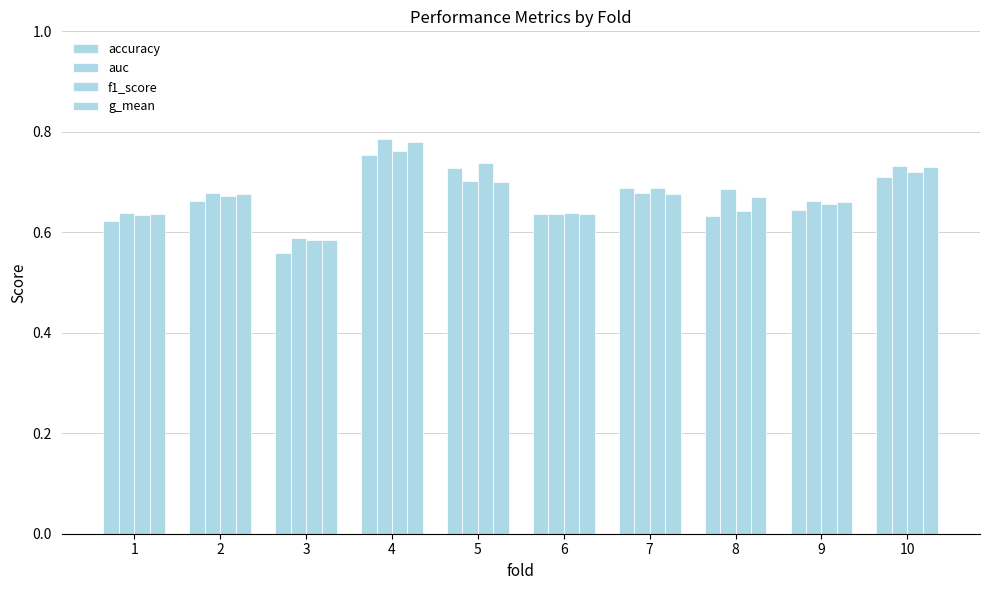

What is the greatest value displayed?

0.8